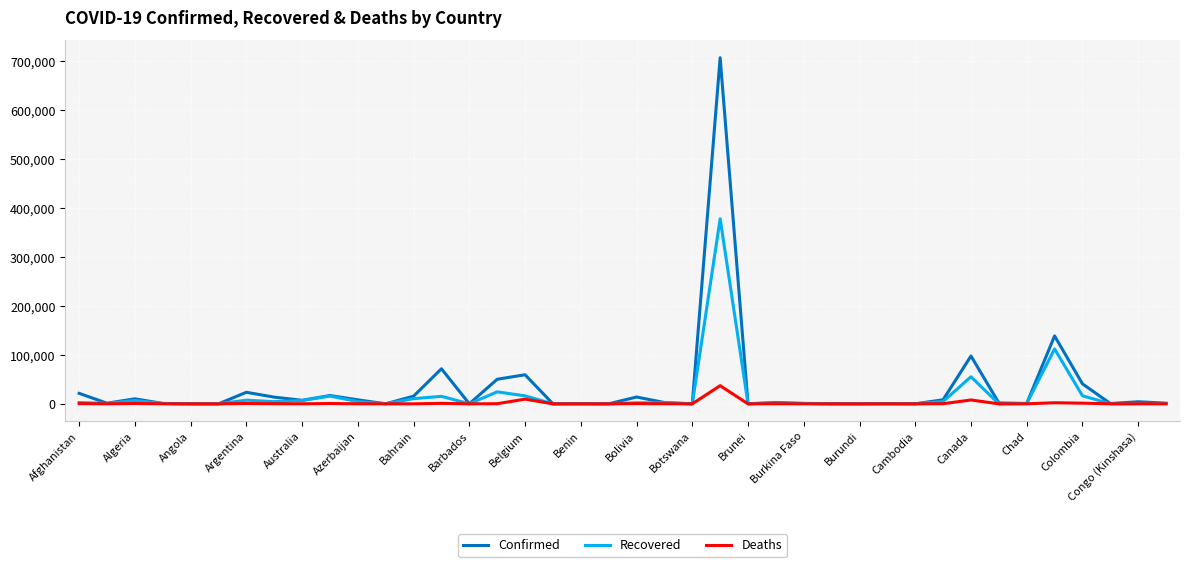

Rank the series by their maximum value, from lowest to highest.

Deaths, Recovered, Confirmed